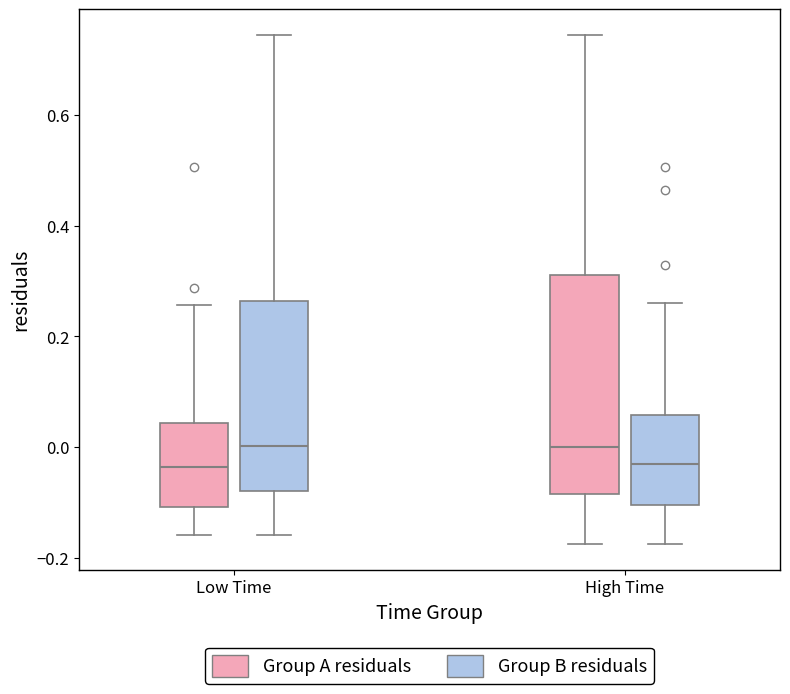

Reading left to right, read every box against the y-axis: the position of its median line, the range the box covers, and the ends of its whiskers. The values are not printed on the chart, so give them approximately, as read against the axis.

Low Time (Group A residuals): median -0.04, box -0.10 to 0.04, whiskers -0.16 to 0.26
Low Time (Group B residuals): median 0.00, box -0.08 to 0.26, whiskers -0.16 to 0.74
High Time (Group A residuals): median 0.00, box -0.08 to 0.32, whiskers -0.18 to 0.74
High Time (Group B residuals): median -0.02, box -0.10 to 0.06, whiskers -0.18 to 0.26